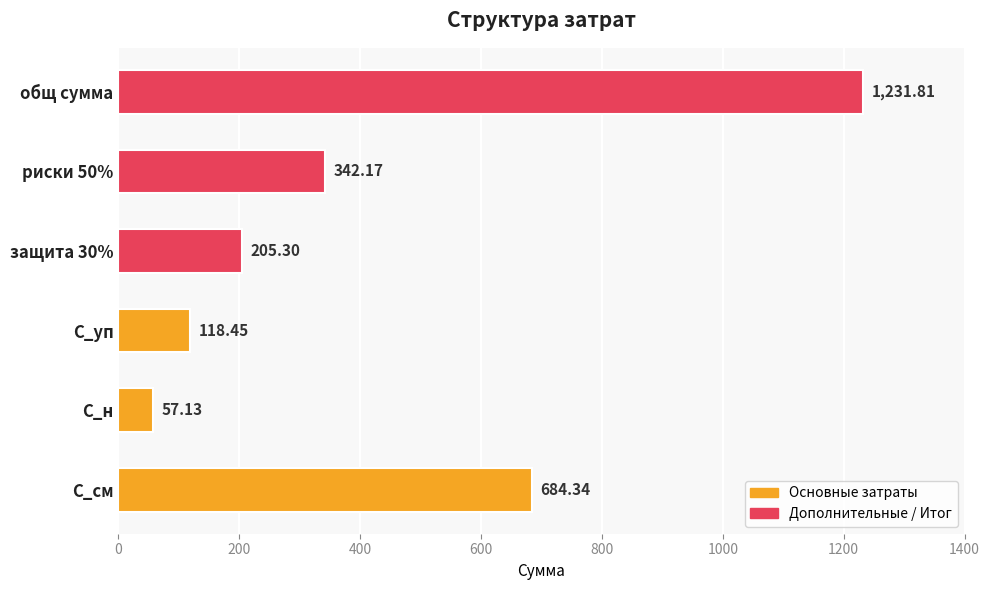

What is the difference between the second highest and minimum values?

627.2